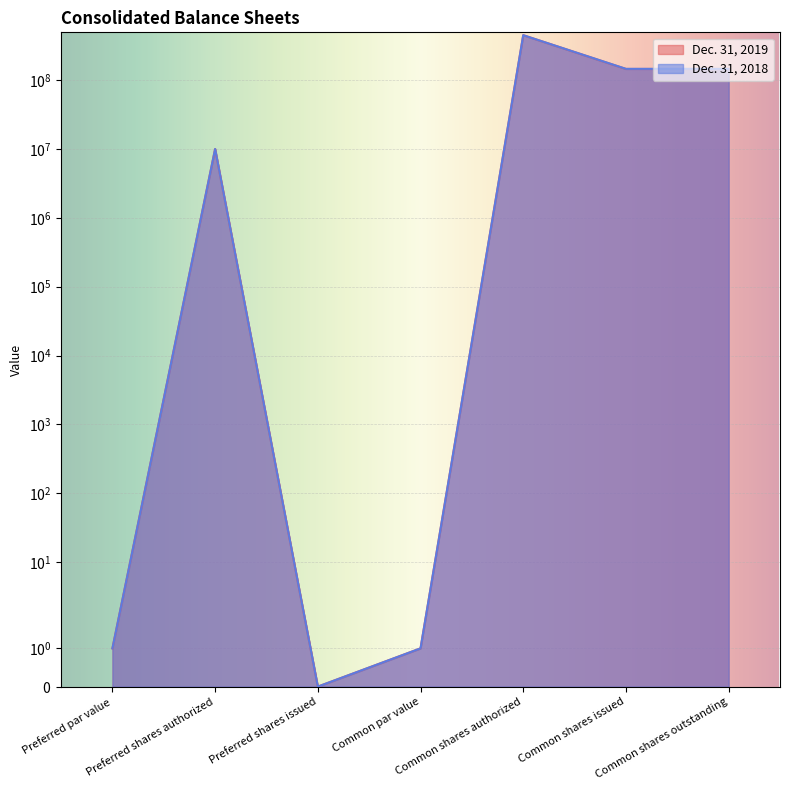

List the series in order of their peak value, highest first.

Dec. 31, 2019, Dec. 31, 2018